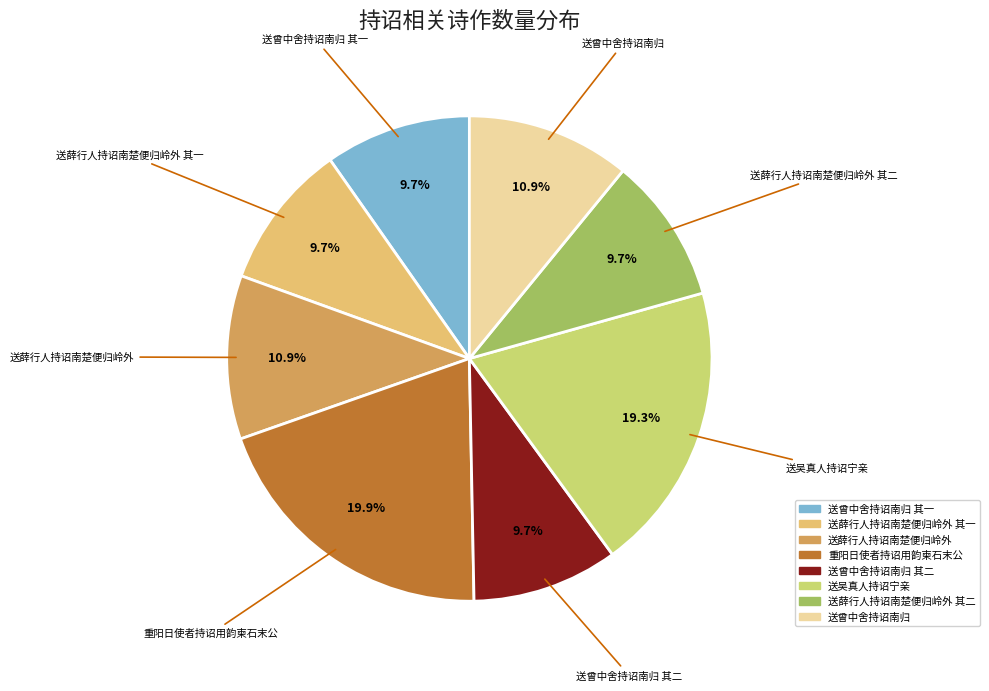

Approximately how many times larger is the value at 送薛行人持诏南楚便归岭外 compared to 送曾中舍持诏南归?

1.0